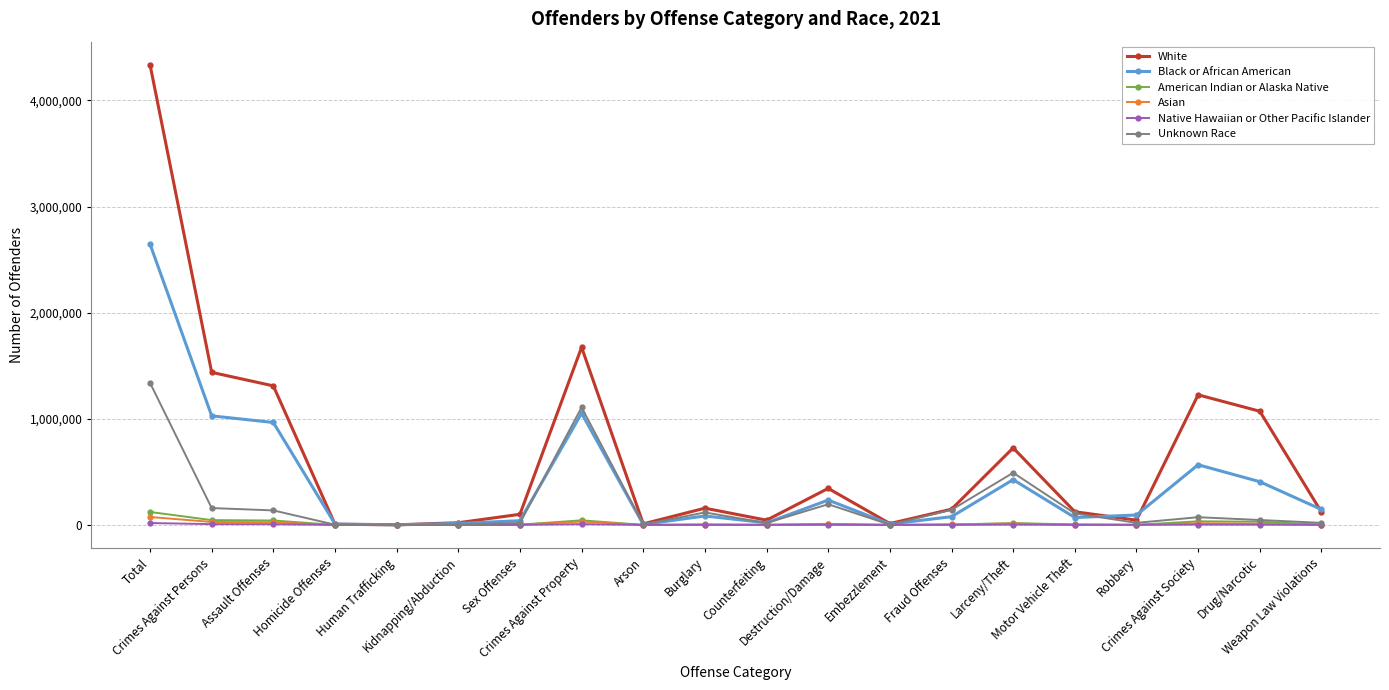

What is the sum of the Black or African American values at Crimes Against Property and Arson?

1056606